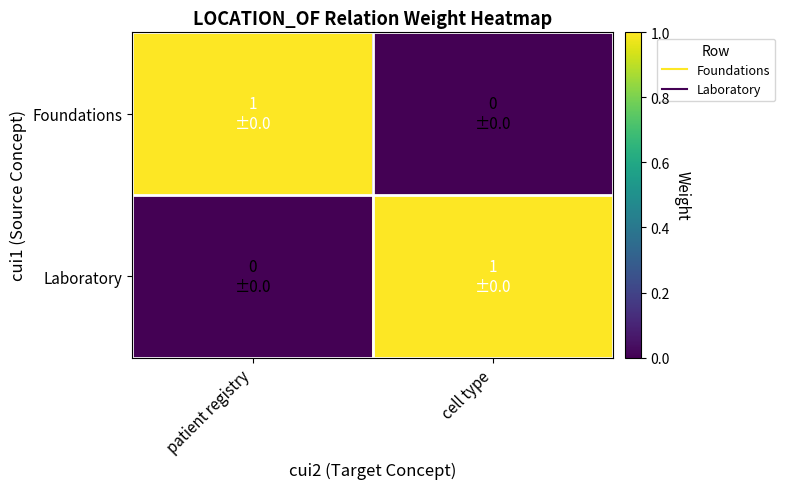

Count the number of categories in the chart.

2